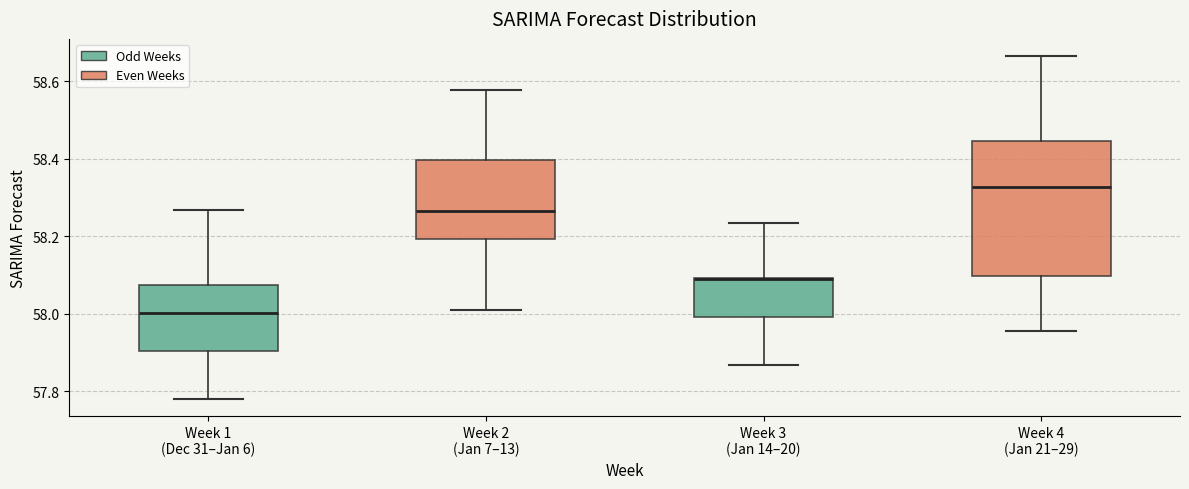

Reading left to right, read every box against the y-axis: the position of its median line, the range the box covers, and the ends of its whiskers. The values are not printed on the chart, so give them approximately, as read against the axis.

Week 1 (Dec 31–Jan 6): median 58.00, box 57.90 to 58.08, whiskers 57.78 to 58.26
Week 2 (Jan 7–13): median 58.26, box 58.20 to 58.40, whiskers 58.02 to 58.58
Week 3 (Jan 14–20): median 58.08, box 58.00 to 58.10, whiskers 57.86 to 58.24
Week 4 (Jan 21–29): median 58.32, box 58.10 to 58.44, whiskers 57.96 to 58.66